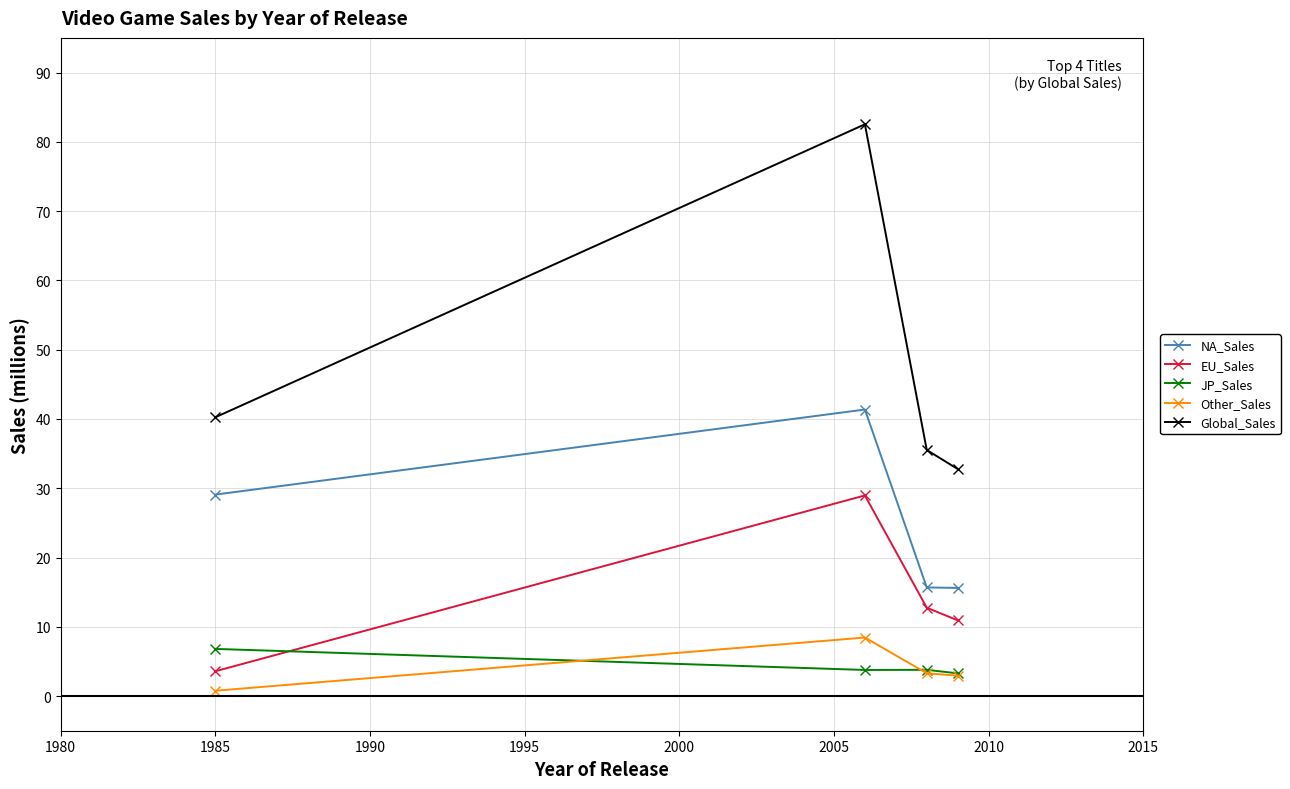

True or false: Global_Sales and EU_Sales cross at least once.

False